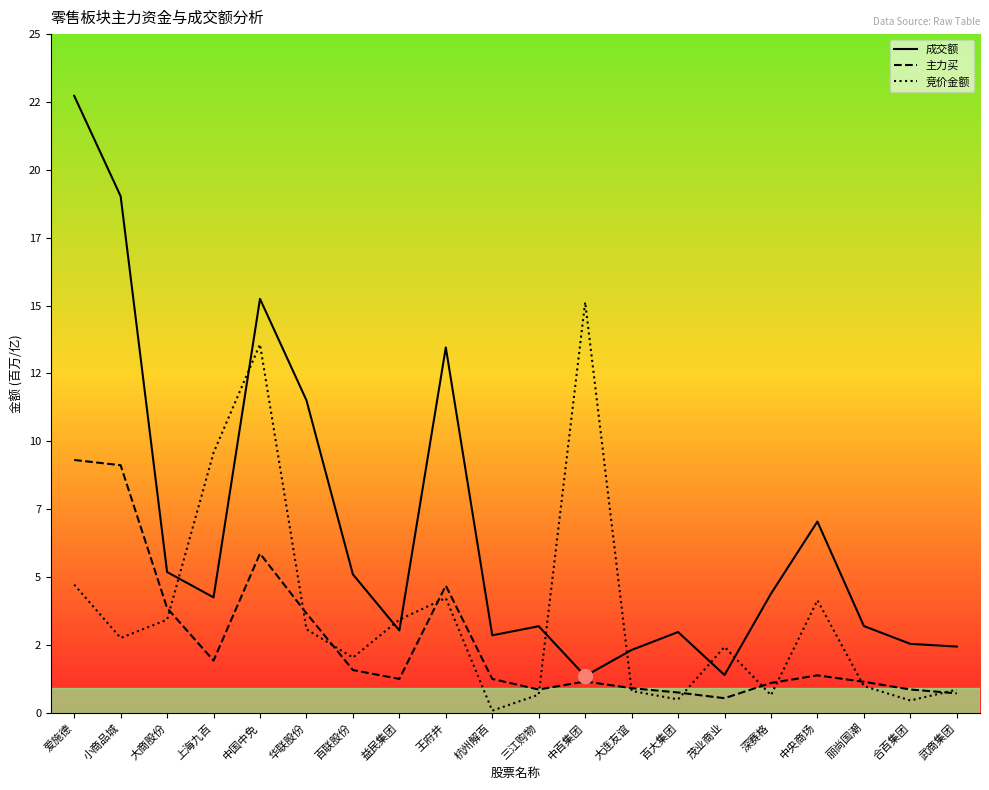

What is the difference between the highest and lowest values at 深赛格?

3.7